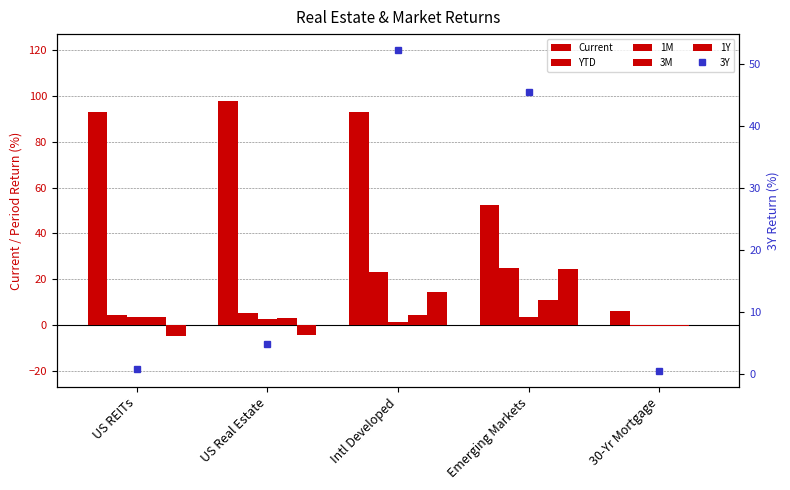

What is the difference between the maximum and minimum values in the 3M series?

11.4